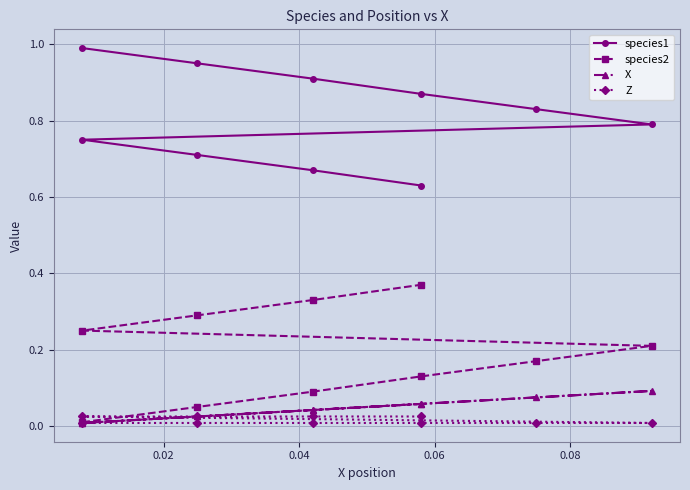

Reading right to left, what are all the values shown in this chart?

species1: 0.6	0.7	0.7	0.8	0.8	0.8	0.9	0.9	0.9	1.0
species2: 0.4	0.3	0.3	0.2	0.2	0.2	0.1	0.1	0.1	0.0
X: 0.1	0.0	0.0	0.0	0.1	0.1	0.1	0.0	0.0	0.0
Z: 0.0	0.0	0.0	0.0	0.0	0.0	0.0	0.0	0.0	0.0